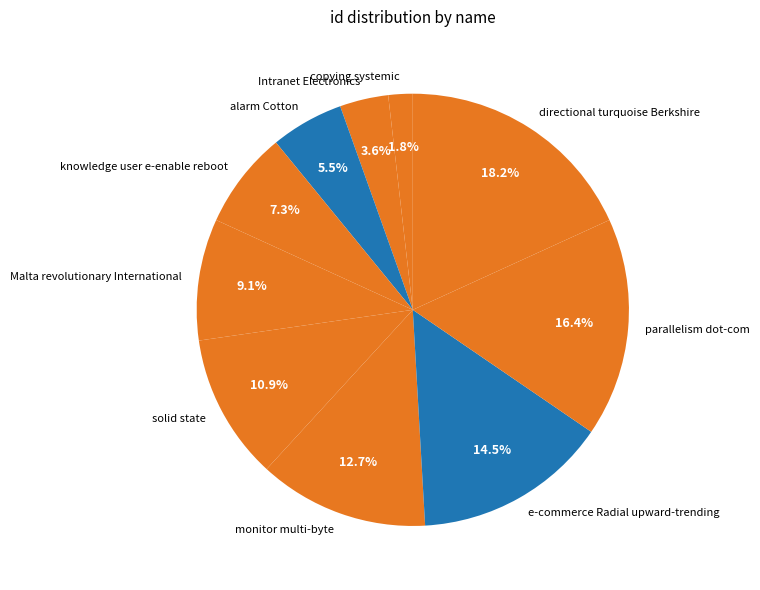

Is it true that solid state is 11% of the pie?

True